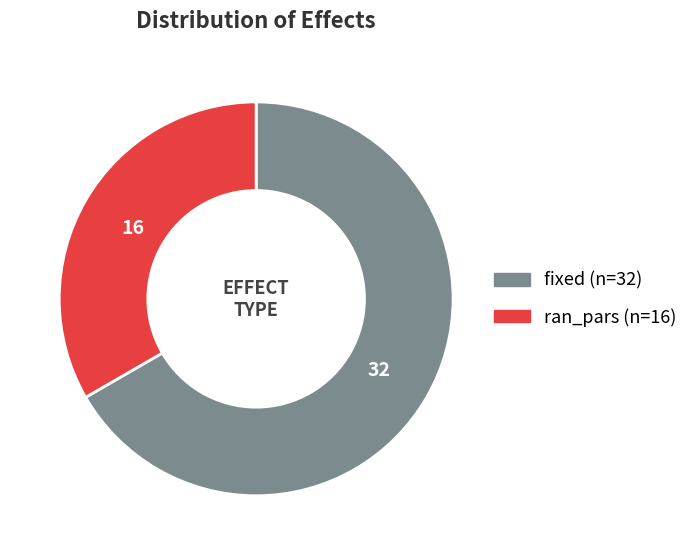

Combined, do ran_pars and fixed account for over 50%?

Yes